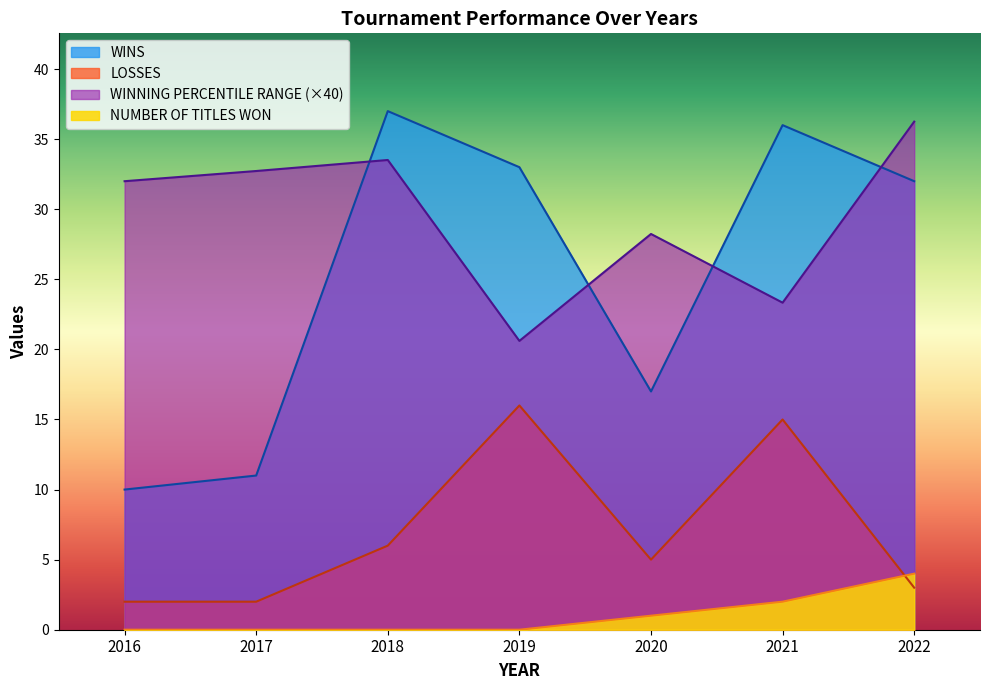

At which label is NUMBER OF TITLES WON closest to 2?

2021